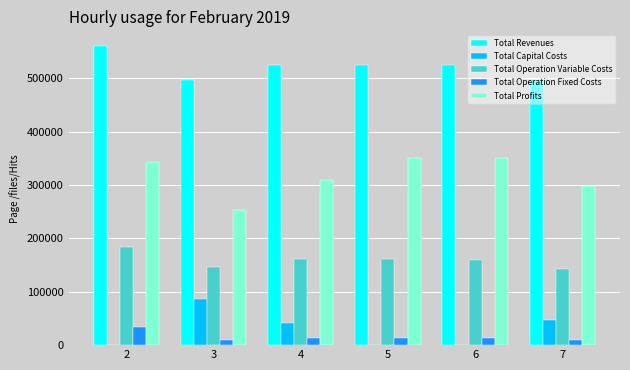

Is the value of Total Profits at 3 greater than the value of Total Operation Fixed Costs at 5?

Yes